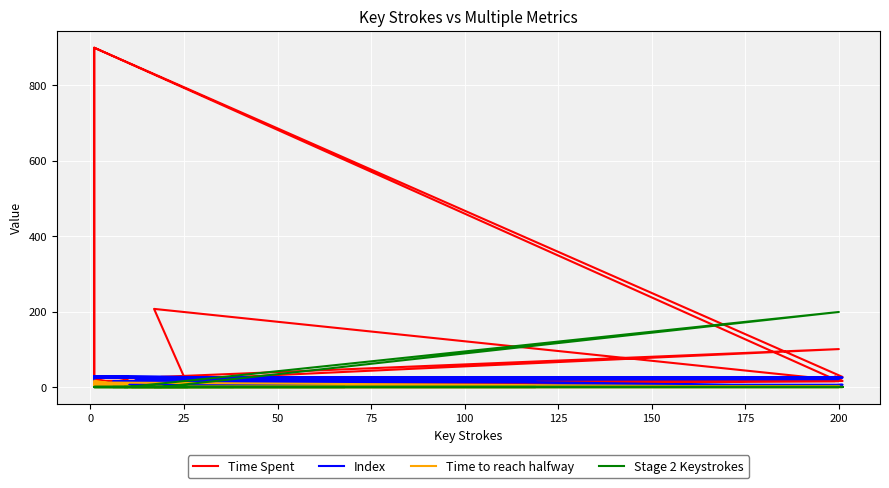

What is the difference between the highest and lowest values at 200?

21.0